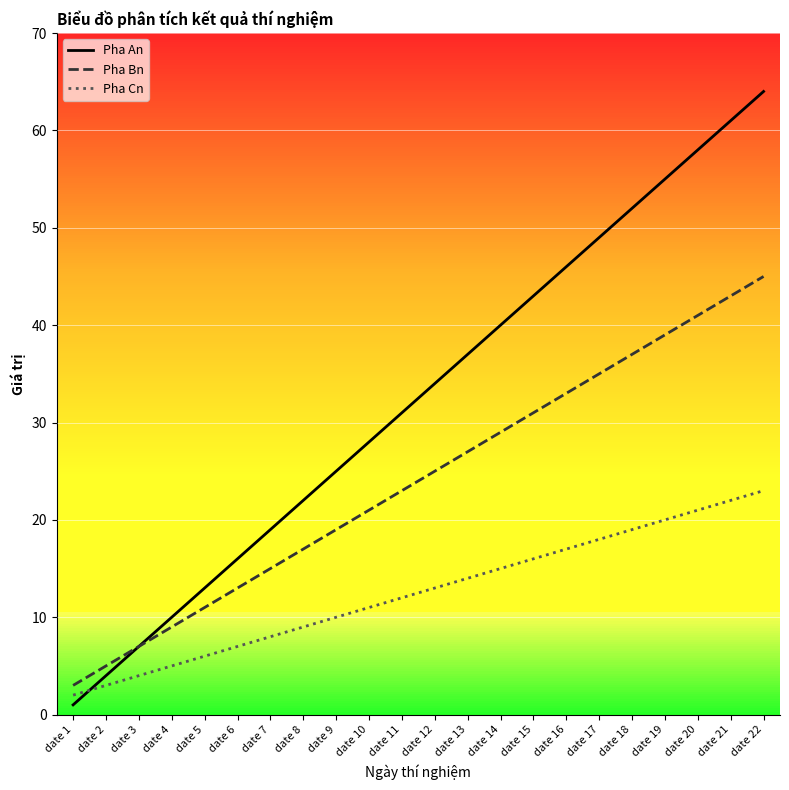

True or false: Pha An has more than 2 points higher than both neighbors.

False